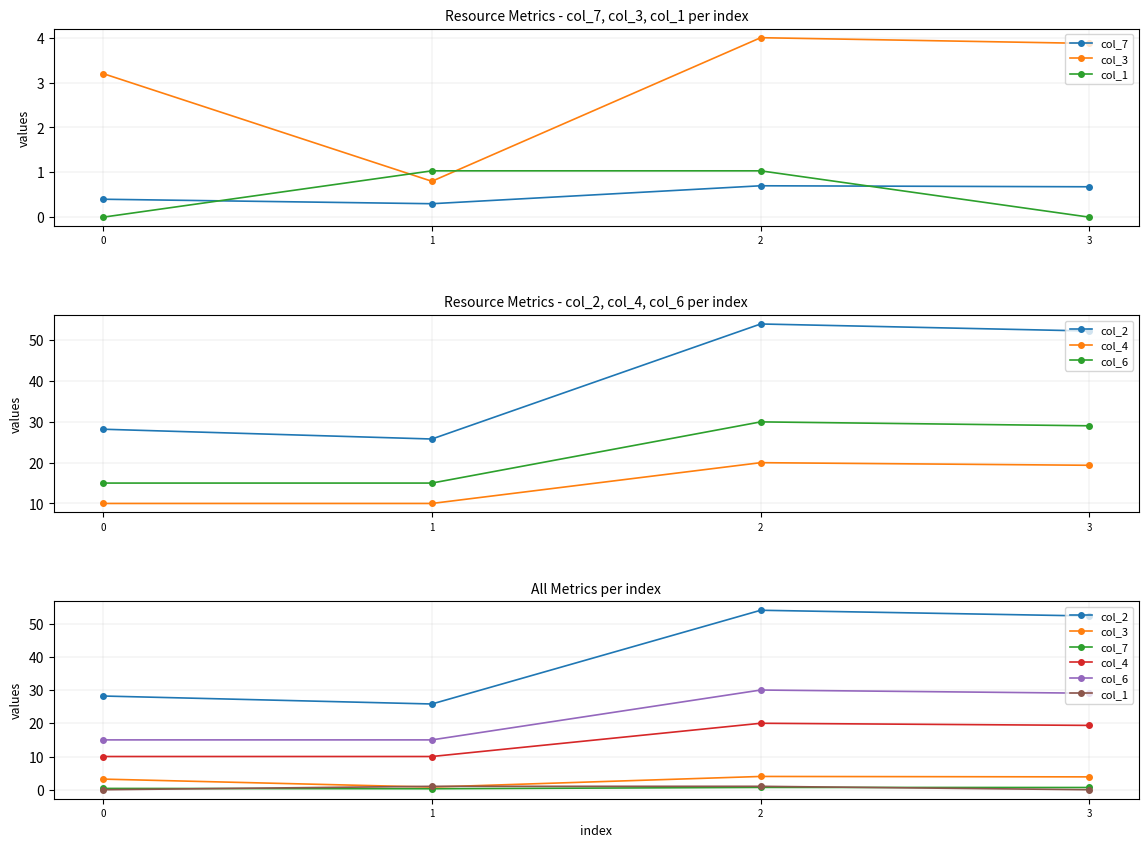

In col_7, how many points are lower than both neighbors (excluding endpoints)?

1